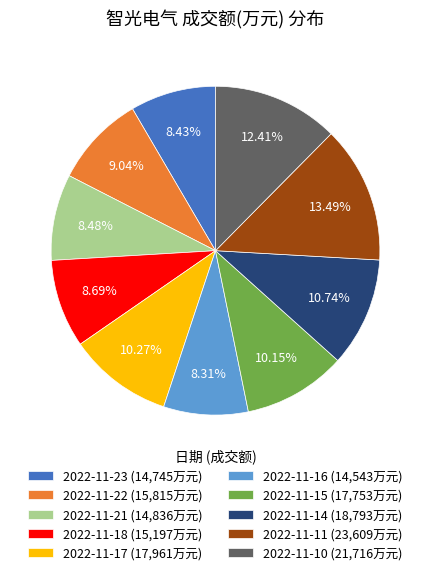

What percentage is the 2022-11-14 slice, to the nearest percent?

11%